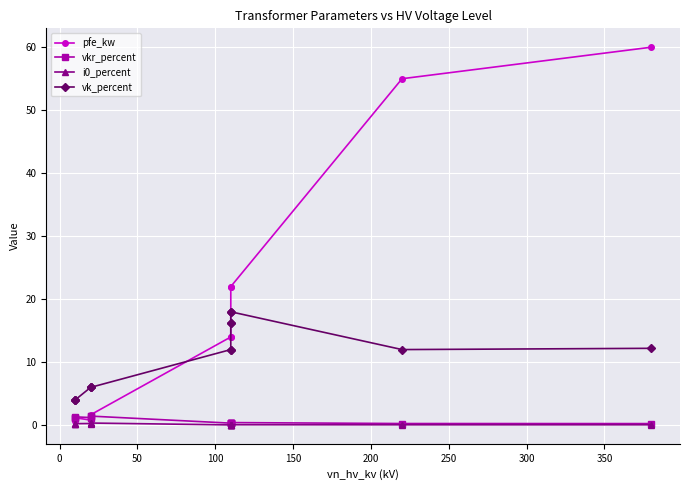

Reading right to left, transcribe all the data shown in this chart.

pfe_kw: 60.0	55.0	22.0	22.0	18.0	18.0	14.0	14.0	1.6	1.4	0.8	1.2	0.9	0.6
vkr_percent: 0.2	0.3	0.4	0.4	0.3	0.3	0.3	0.3	1.4	1.4	1.2	1.3	1.2	1.1
i0_percent: 0.1	0.1	0.1	0.1	0.1	0.1	0.0	0.0	0.3	0.3	0.3	0.2	0.2	0.2
vk_percent: 12.2	12.0	18.0	18.0	16.2	16.2	12.0	12.0	6.0	6.0	6.0	4.0	4.0	4.0